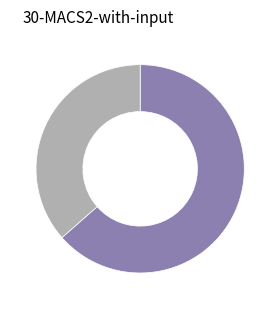

Count the number of slices in the pie.

2